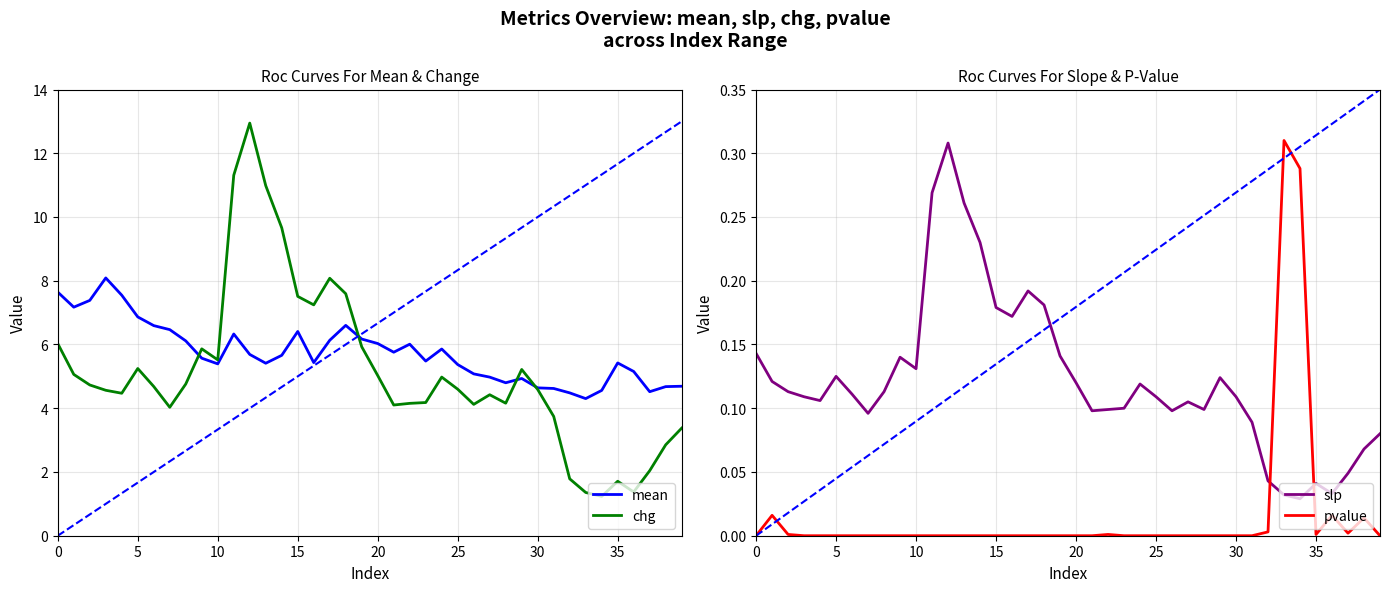

Is it true that mean equals 3.0 at 30?

False